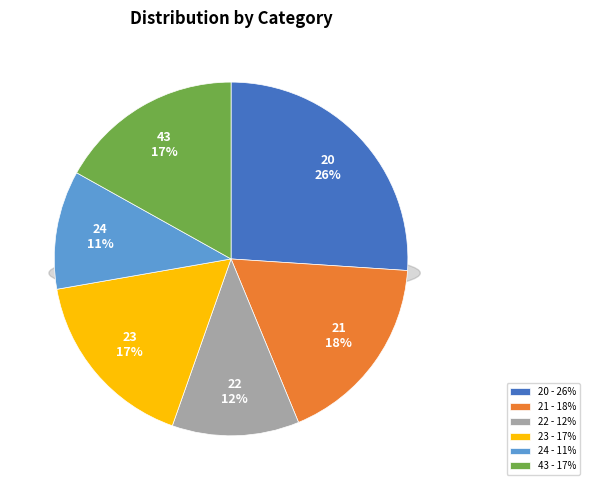

Combined, do 21 and 23 account for over 50%?

No